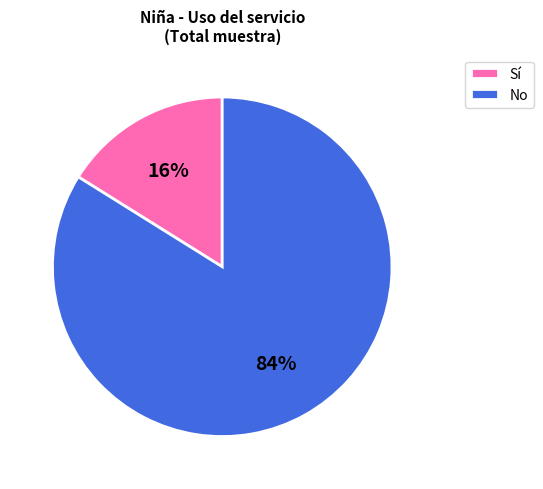

Count the number of slices in the pie.

2